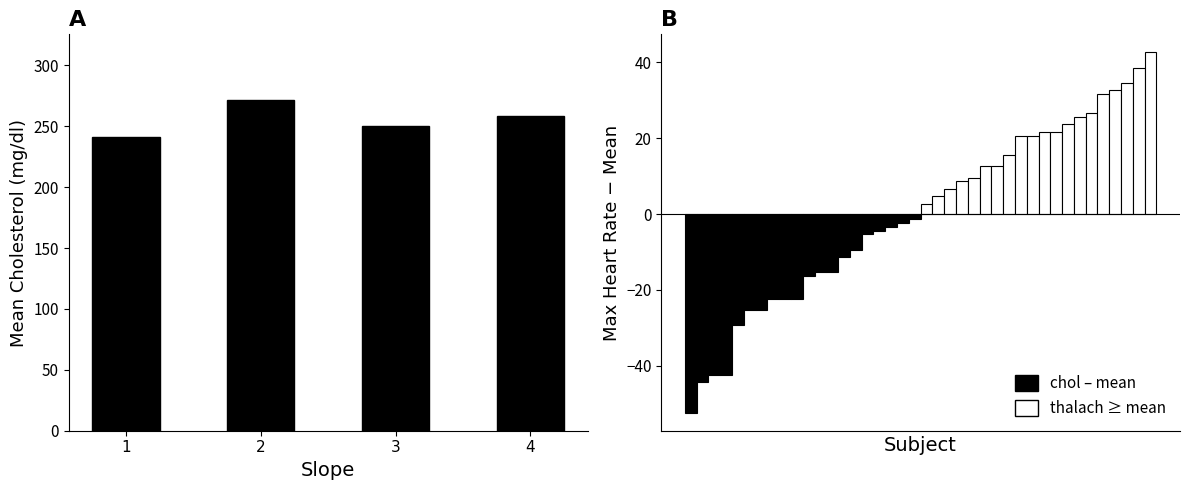

What is the change in value from 1 to 2?

+30.3